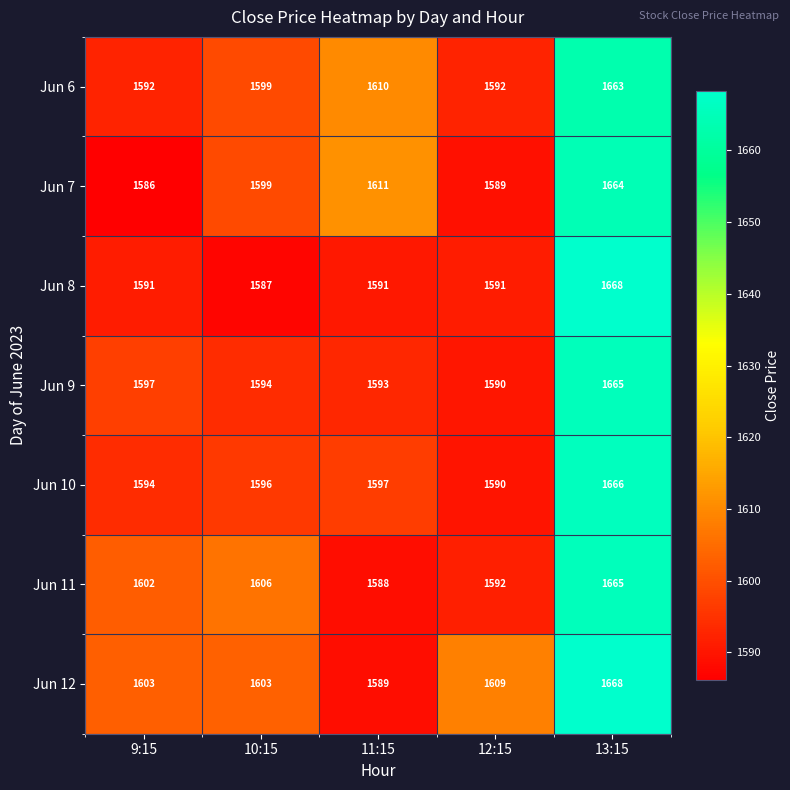

Which series has the largest range (max minus min)?

Jun 8